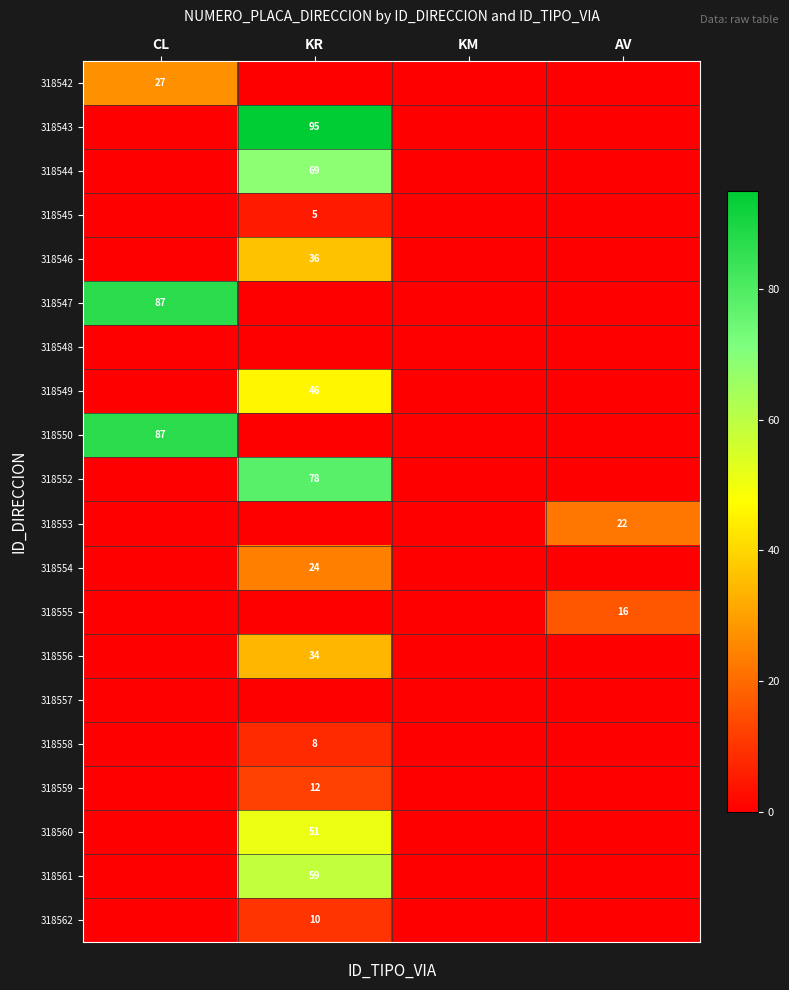

What is the greatest value displayed?

95